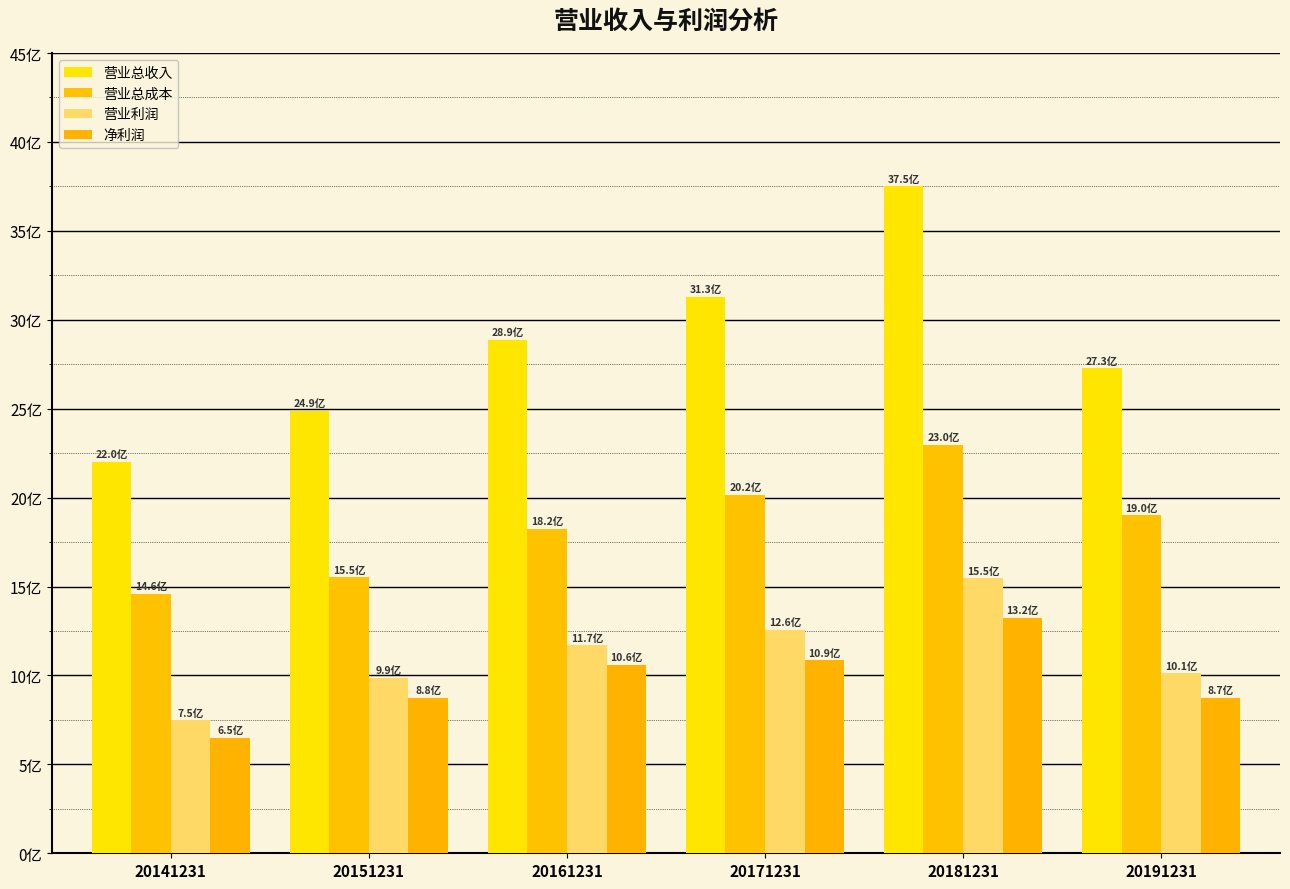

What is the difference between the 营业总收入 values at 20151231 and 20161231?

398283011.8